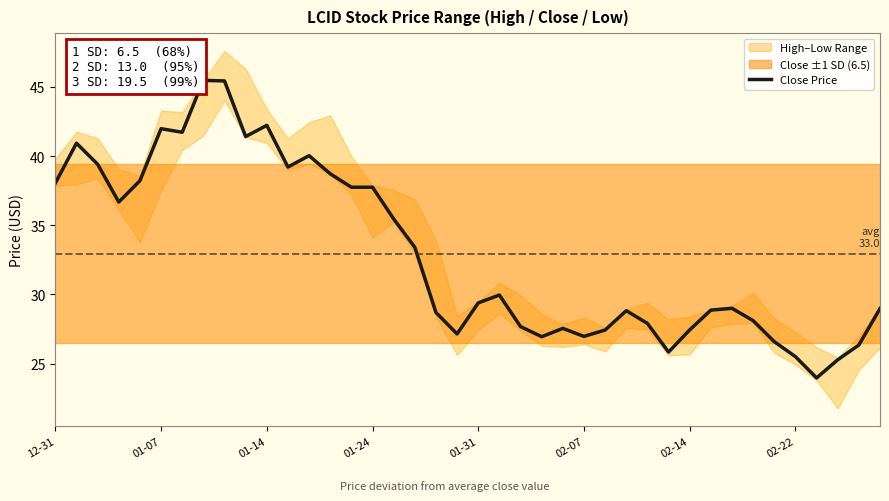

What is the greatest value displayed?

45.5